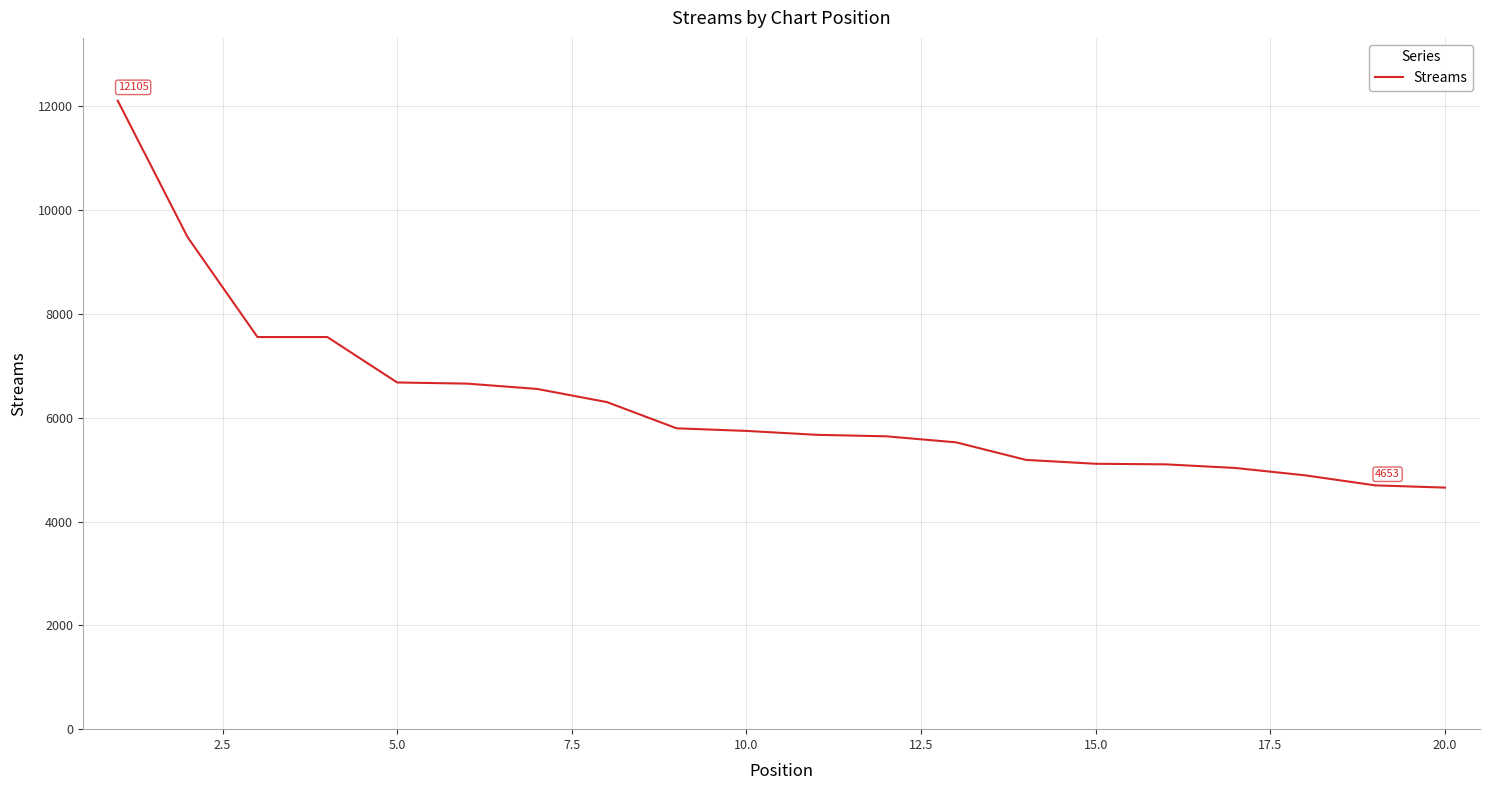

What is the difference between the second highest and minimum values?

4823